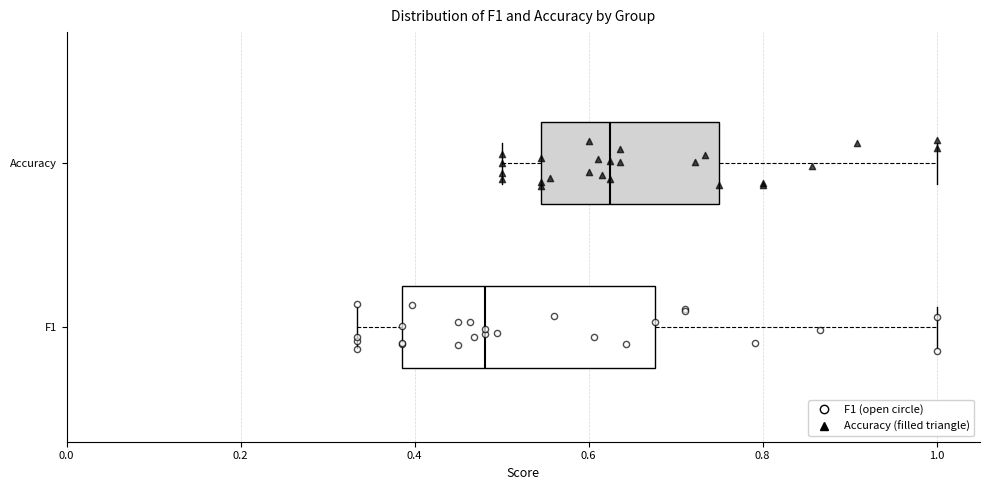

Reading bottom to top, transcribe this box plot: for each box, give where its median line is, the range the box spans, and where its two whiskers end, as read against the x-axis. The values are not printed on the chart, so give them approximately, as read against the axis.

F1: median 0.48, box 0.38 to 0.68, whiskers 0.34 to 1.00
Accuracy: median 0.62, box 0.54 to 0.76, whiskers 0.50 to 1.00